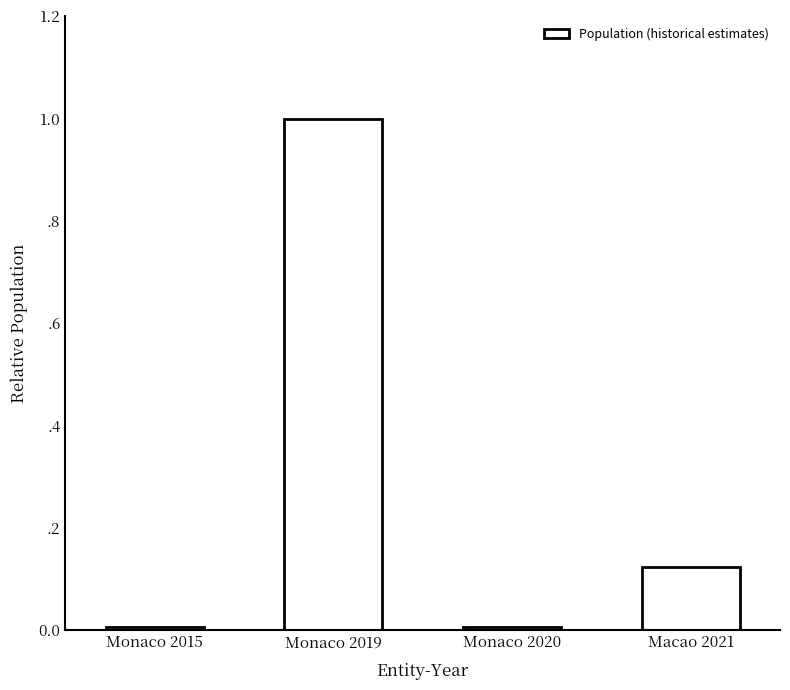

What is the difference between the second highest and second lowest values?

0.1